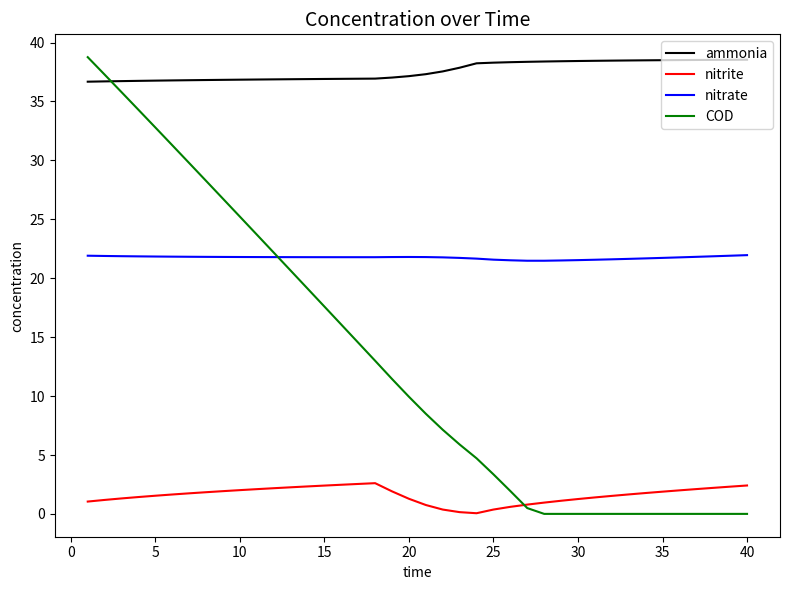

Which series has the widest spread of values?

COD